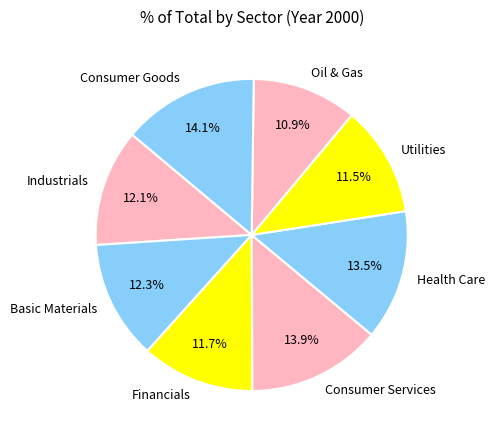

Count the number of slices in the pie.

8